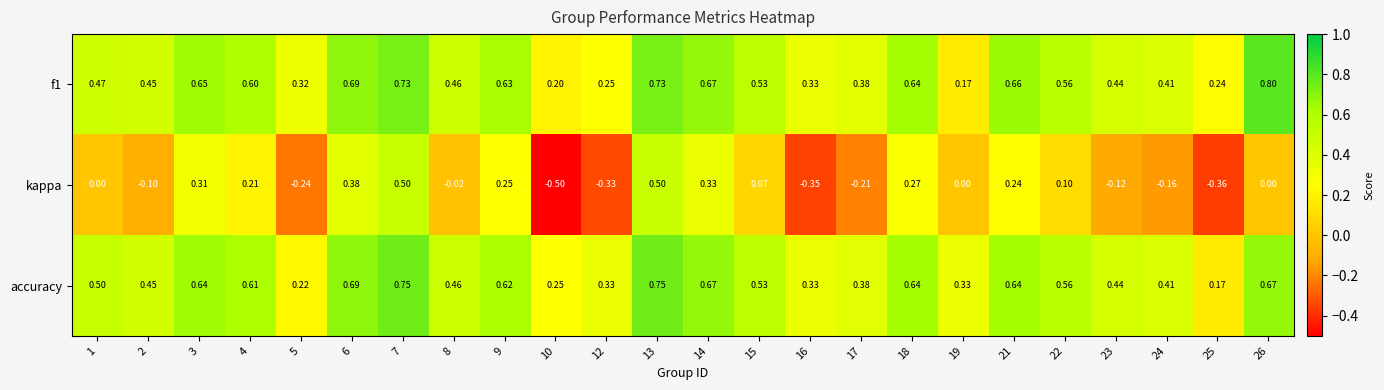

What is the minimum value shown in the chart?

-0.5